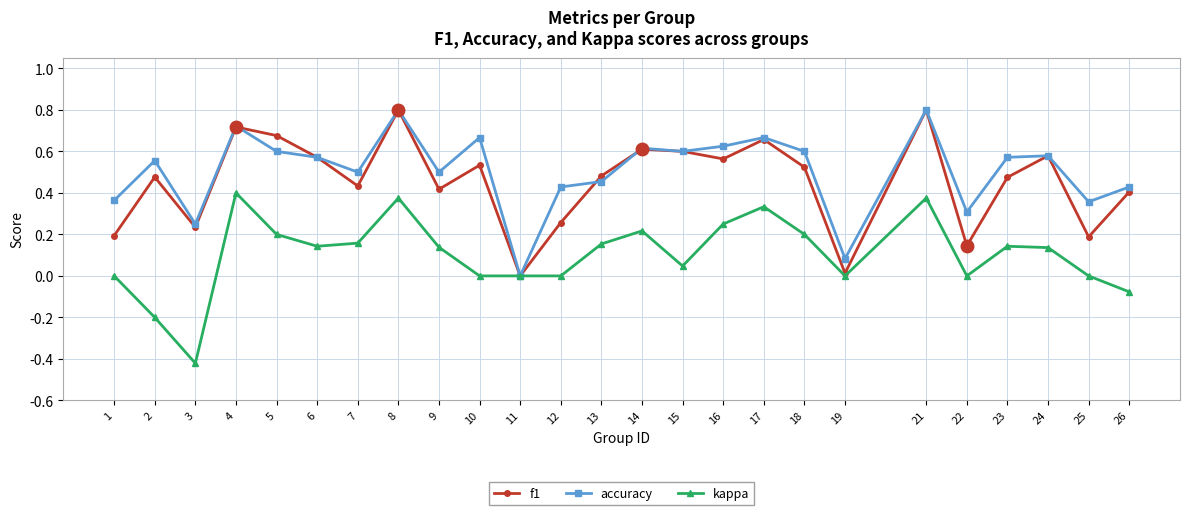

What is the total value across all series at 4?

1.8